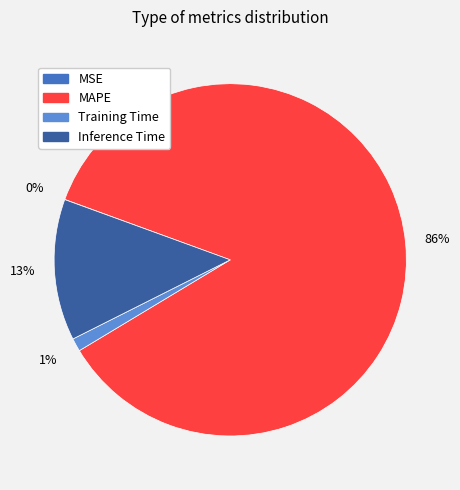

Is there any slice that represents more than half of the pie?

Yes